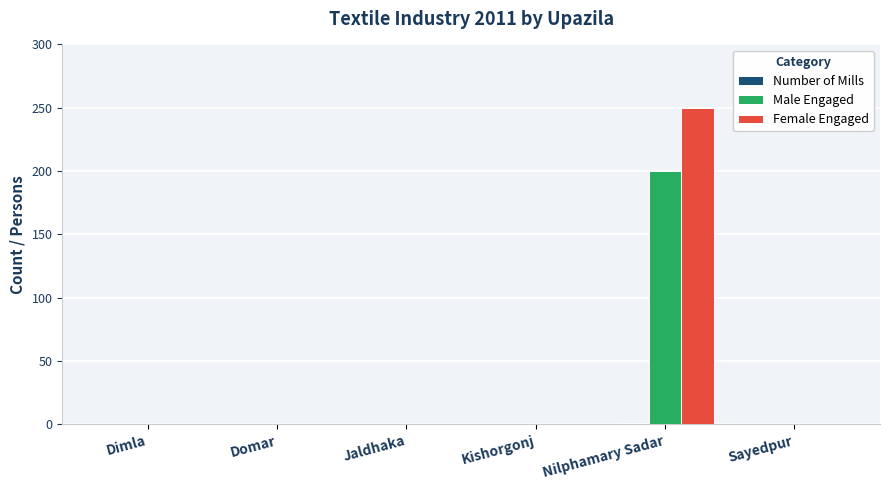

Between Domar and Nilphamary Sadar, which series saw the biggest shift?

Female Engaged